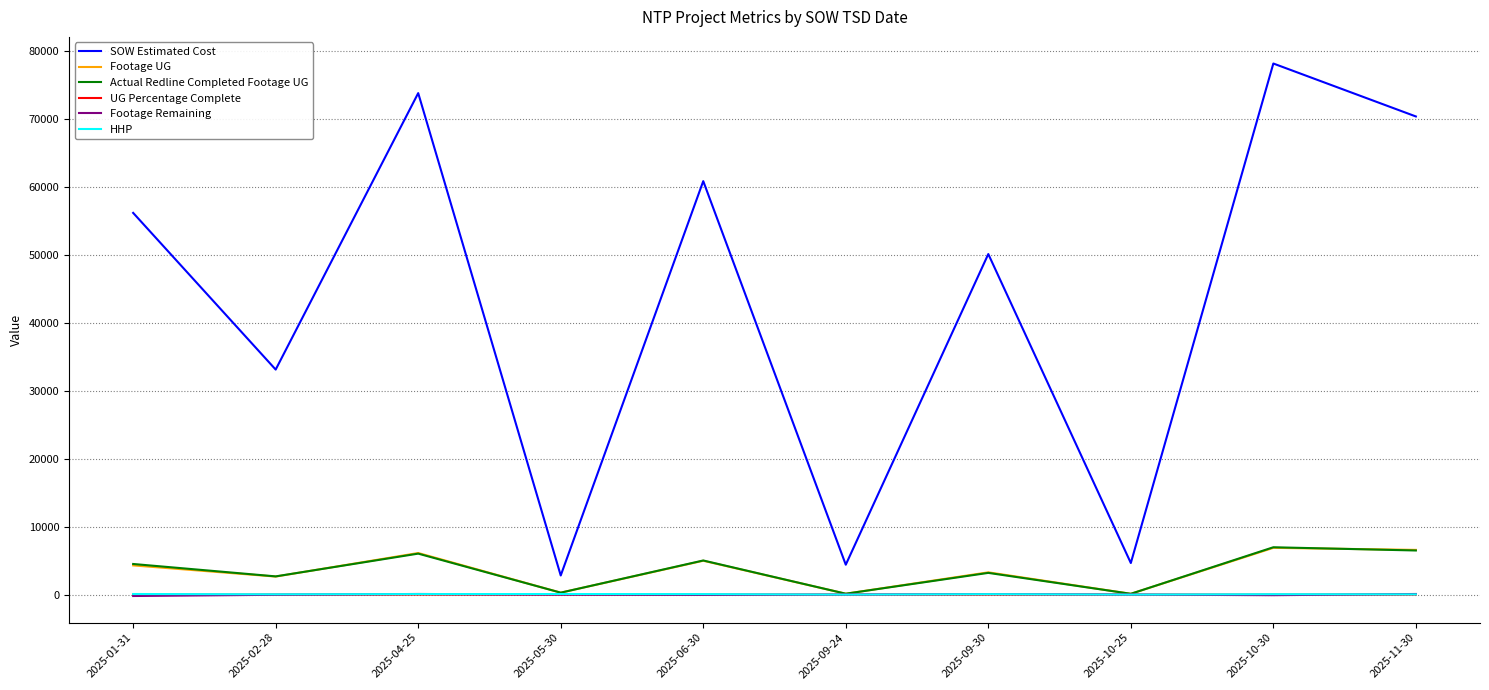

True or false: Actual Redline Completed Footage UG and SOW Estimated Cost cross at least once.

False